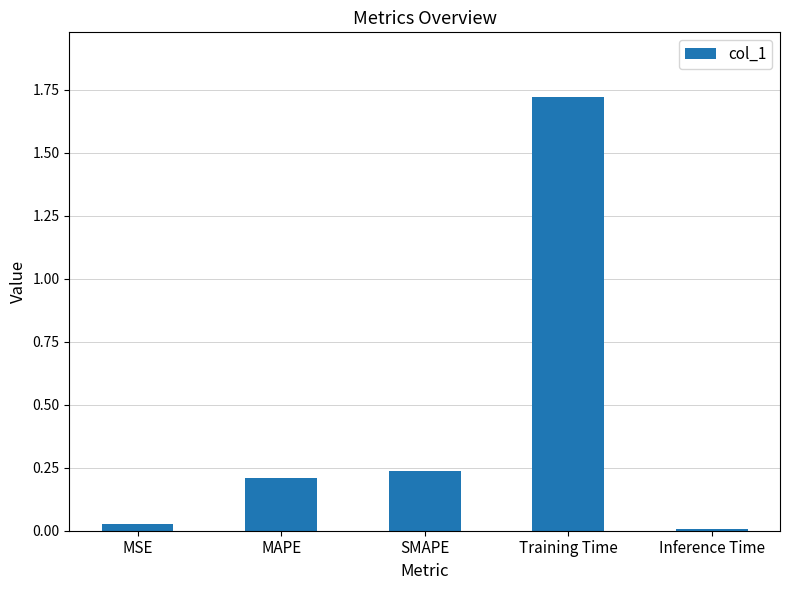

What is the change in value from Training Time to Inference Time?

-1.7